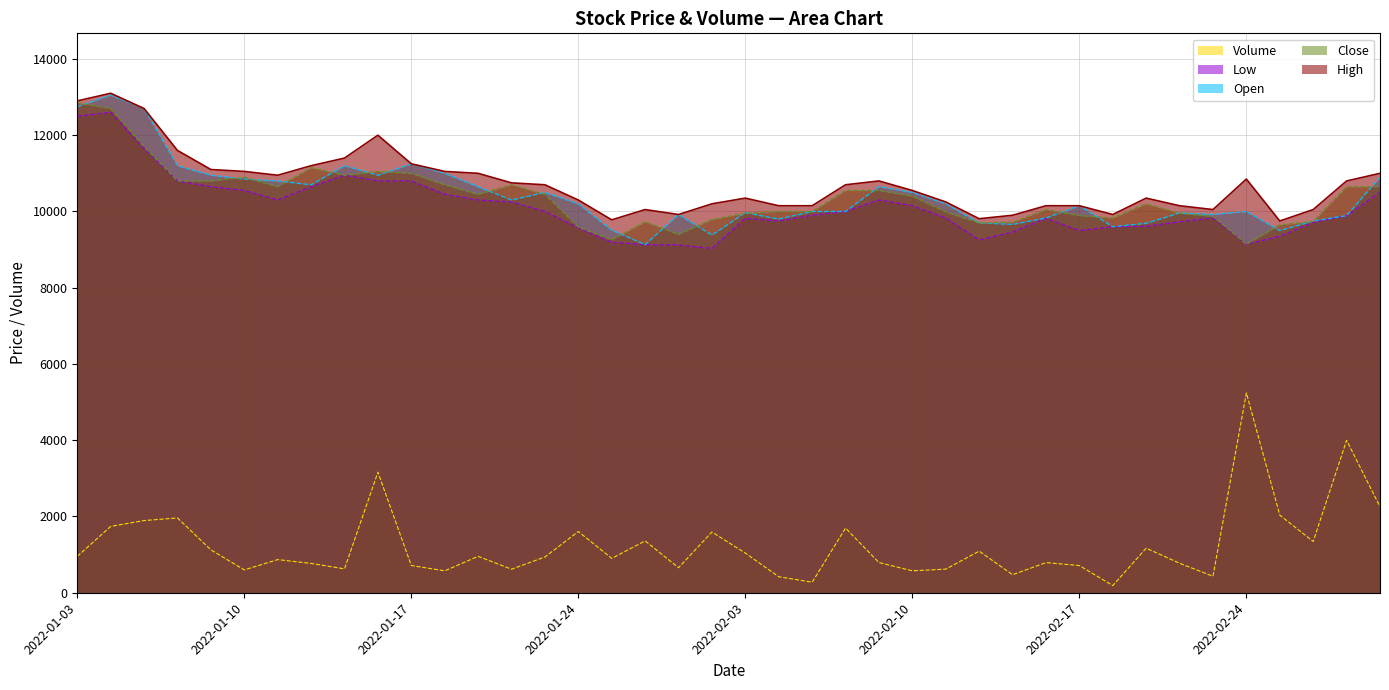

What is the value of the Open point at the 3rd from the left?

12700.0